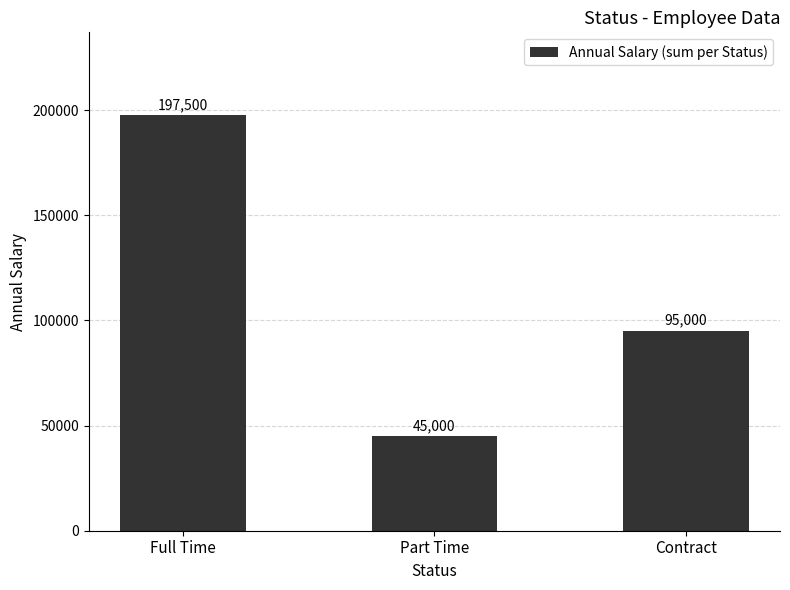

Reading right to left, list all the values displayed in this chart.

95000	45000	197500